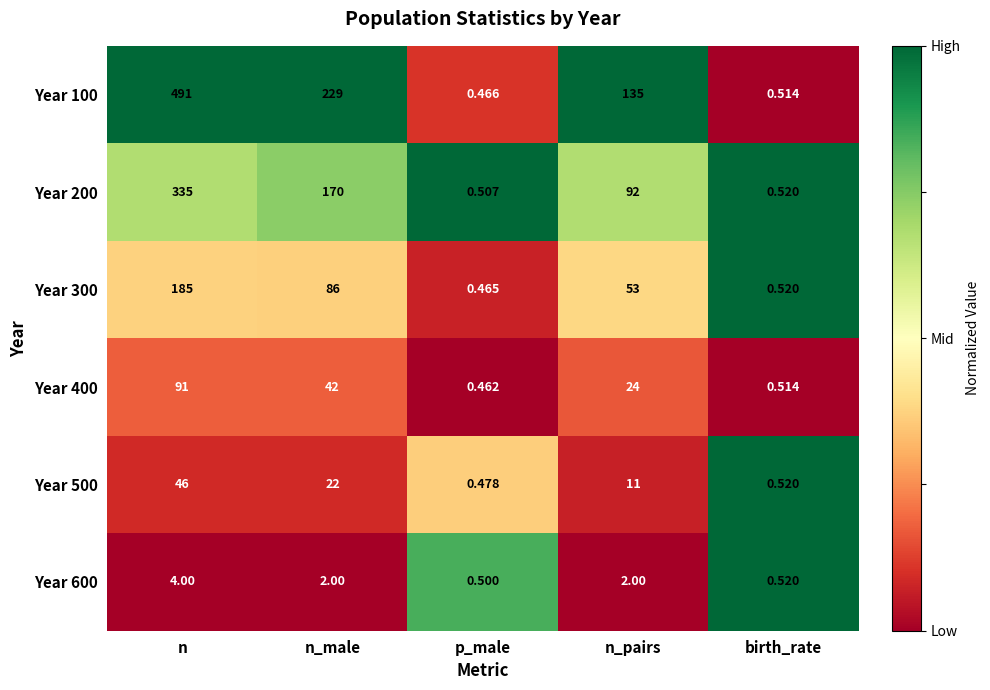

List the series in order of their peak value, lowest first.

Year 600, Year 500, Year 400, Year 300, Year 200, Year 100